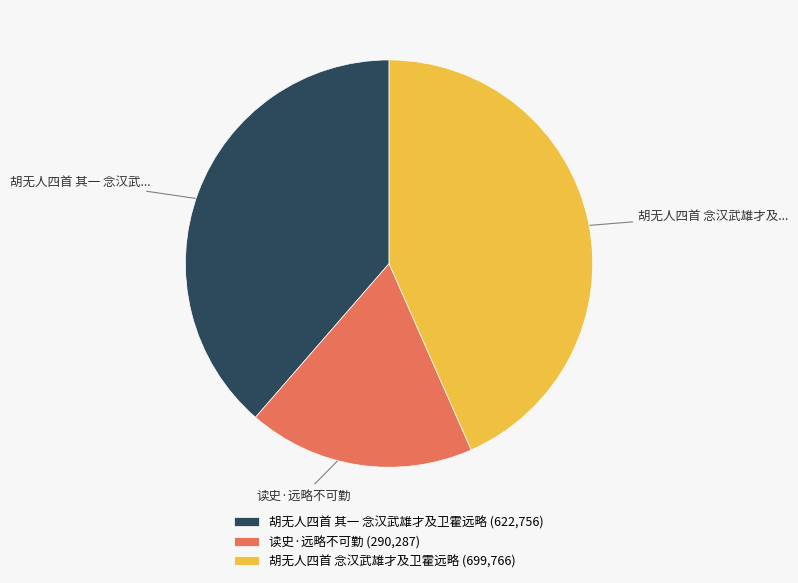

Do 胡无人四首 其一 念汉武雄才及卫霍远略 (622,756) and 胡无人四首 念汉武雄才及卫霍远略 (699,766) together represent more than half of the pie?

Yes